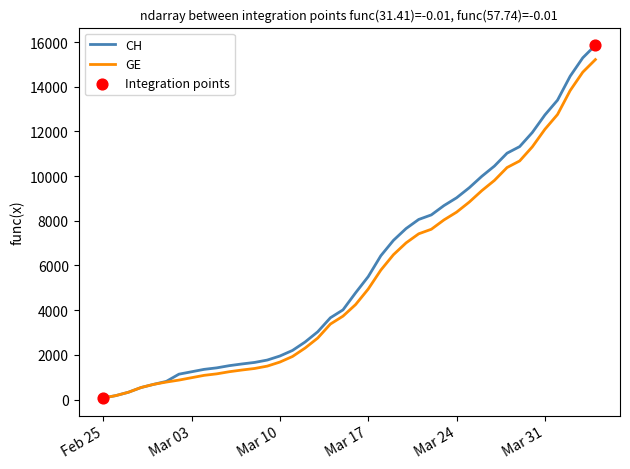

Which series has the widest spread of values?

CH